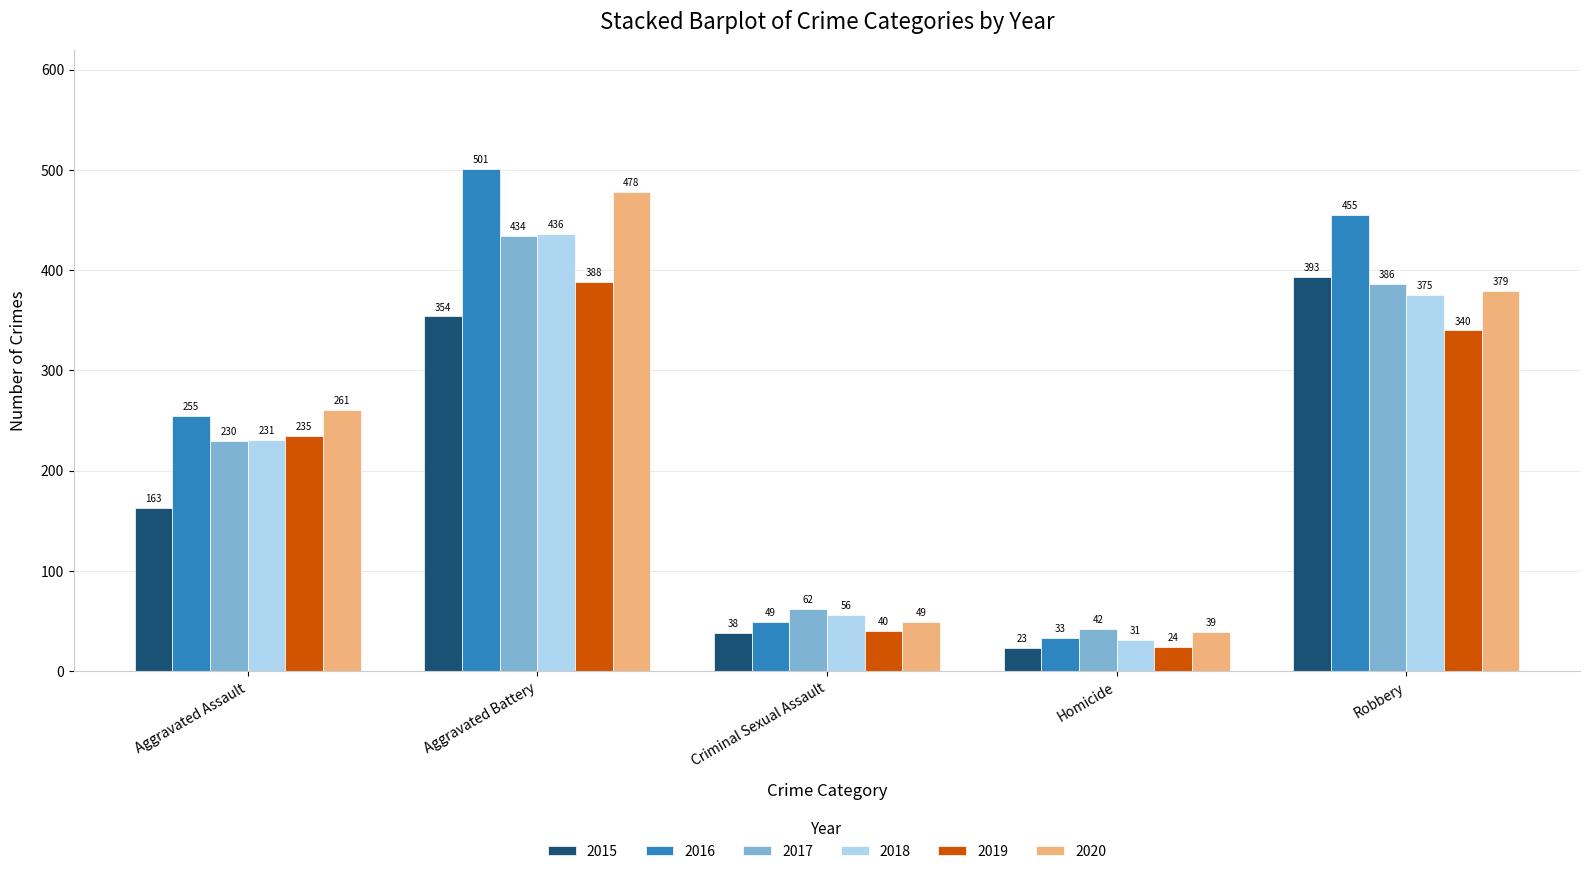

At which label is 2015 closest to 208?

Aggravated Assault